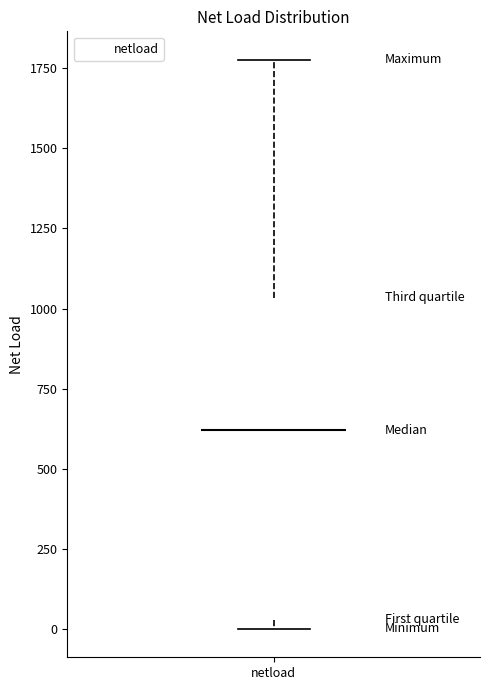

Where is the lower edge of the box for netload on the y-axis? The values are not printed on the chart, so give them approximately, as read against the axis.

50